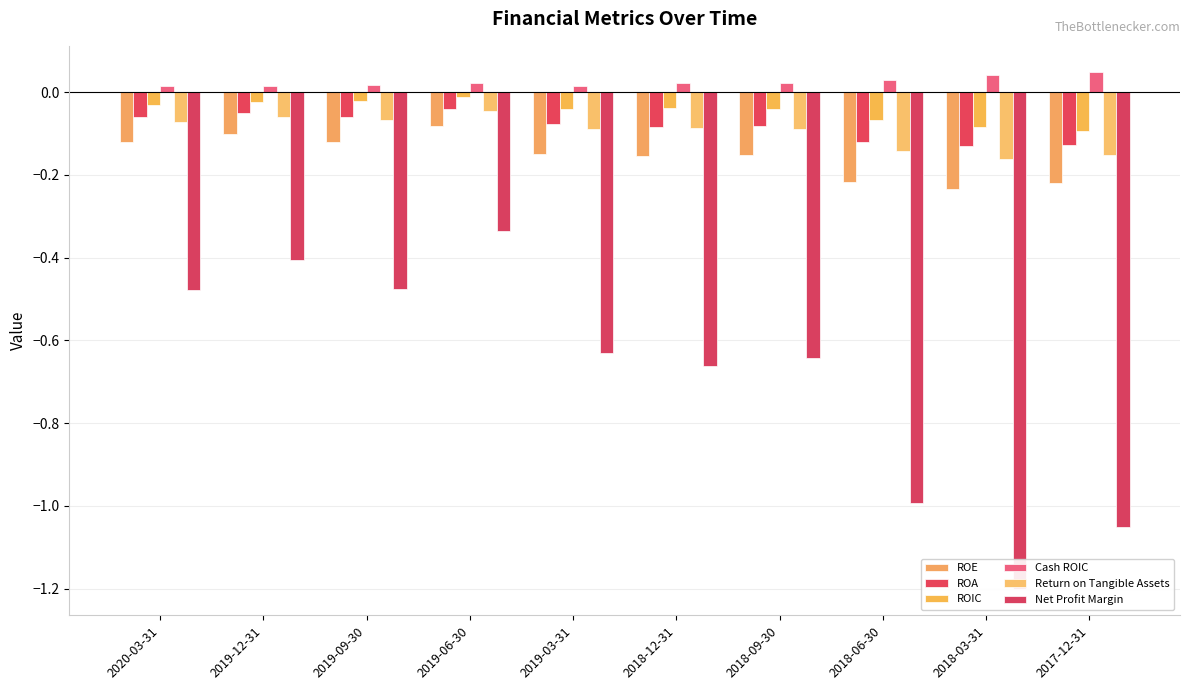

Reading left to right, list all the values displayed in this chart.

ROE: -0.1	-0.1	-0.1	-0.1	-0.1	-0.2	-0.2	-0.2	-0.2	-0.2
ROA: -0.1	-0.1	-0.1	-0.0	-0.1	-0.1	-0.1	-0.1	-0.1	-0.1
ROIC: -0.0	-0.0	-0.0	-0.0	-0.0	-0.0	-0.0	-0.1	-0.1	-0.1
Cash ROIC: 0.0	0.0	0.0	0.0	0.0	0.0	0.0	0.0	0.0	0.0
Return on Tangible Assets: -0.1	-0.1	-0.1	-0.0	-0.1	-0.1	-0.1	-0.1	-0.2	-0.2
Net Profit Margin: -0.5	-0.4	-0.5	-0.3	-0.6	-0.7	-0.6	-1.0	-1.2	-1.1